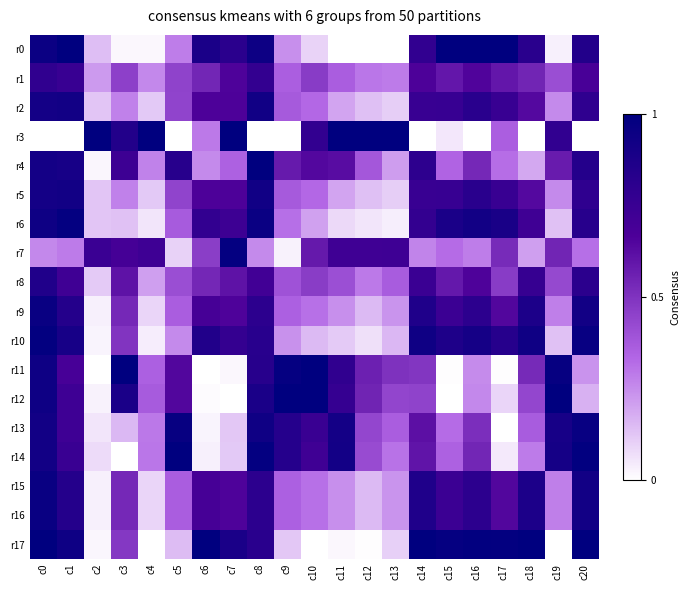

Reading left to right, extract all data points from this chart.

r0: c0=0.9	c1=1.0	c2=0.1	c3=0.0	c4=0.0	c5=0.3	c6=0.9	c7=0.8	c8=0.9	c9=0.2	c10=0.1	c11=0.0	c12=0.0	c13=0.0	c14=0.8	c15=1.0	c16=1.0	c17=1.0	c18=0.8	c19=0.0	c20=0.8
r1: c0=0.8	c1=0.8	c2=0.2	c3=0.5	c4=0.3	c5=0.4	c6=0.5	c7=0.7	c8=0.8	c9=0.4	c10=0.5	c11=0.4	c12=0.3	c13=0.3	c14=0.7	c15=0.6	c16=0.7	c17=0.6	c18=0.5	c19=0.4	c20=0.7
r2: c0=0.9	c1=0.9	c2=0.1	c3=0.3	c4=0.1	c5=0.4	c6=0.7	c7=0.7	c8=0.9	c9=0.4	c10=0.3	c11=0.2	c12=0.1	c13=0.1	c14=0.8	c15=0.8	c16=0.8	c17=0.8	c18=0.6	c19=0.3	c20=0.8
r3: c0=0.0	c1=0.0	c2=1.0	c3=0.8	c4=1.0	c5=0.0	c6=0.3	c7=1.0	c8=0.0	c9=0.0	c10=0.8	c11=1.0	c12=1.0	c13=1.0	c14=0.0	c15=0.1	c16=0.0	c17=0.4	c18=0.0	c19=0.8	c20=0.0
r4: c0=0.9	c1=0.9	c2=0.0	c3=0.7	c4=0.3	c5=0.8	c6=0.3	c7=0.4	c8=1.0	c9=0.6	c10=0.6	c11=0.6	c12=0.4	c13=0.2	c14=0.8	c15=0.3	c16=0.5	c17=0.3	c18=0.2	c19=0.6	c20=0.8
r5: c0=0.9	c1=0.9	c2=0.1	c3=0.3	c4=0.1	c5=0.4	c6=0.7	c7=0.7	c8=0.9	c9=0.4	c10=0.3	c11=0.2	c12=0.1	c13=0.1	c14=0.8	c15=0.8	c16=0.8	c17=0.8	c18=0.6	c19=0.3	c20=0.8
r6: c0=0.9	c1=1.0	c2=0.1	c3=0.1	c4=0.1	c5=0.4	c6=0.8	c7=0.7	c8=0.9	c9=0.3	c10=0.2	c11=0.1	c12=0.1	c13=0.0	c14=0.8	c15=0.9	c16=0.9	c17=0.9	c18=0.7	c19=0.1	c20=0.8
r7: c0=0.3	c1=0.3	c2=0.7	c3=0.7	c4=0.7	c5=0.1	c6=0.5	c7=1.0	c8=0.3	c9=0.0	c10=0.6	c11=0.7	c12=0.7	c13=0.7	c14=0.3	c15=0.3	c16=0.3	c17=0.5	c18=0.2	c19=0.5	c20=0.3
r8: c0=0.9	c1=0.7	c2=0.1	c3=0.6	c4=0.2	c5=0.4	c6=0.5	c7=0.6	c8=0.7	c9=0.4	c10=0.5	c11=0.4	c12=0.3	c13=0.4	c14=0.7	c15=0.6	c16=0.7	c17=0.5	c18=0.8	c19=0.4	c20=0.8
r9: c0=1.0	c1=0.8	c2=0.0	c3=0.5	c4=0.1	c5=0.4	c6=0.7	c7=0.7	c8=0.8	c9=0.4	c10=0.3	c11=0.2	c12=0.2	c13=0.2	c14=0.9	c15=0.7	c16=0.8	c17=0.6	c18=0.9	c19=0.3	c20=0.9
r10: c0=1.0	c1=0.9	c2=0.0	c3=0.5	c4=0.0	c5=0.3	c6=0.9	c7=0.8	c8=0.8	c9=0.2	c10=0.2	c11=0.1	c12=0.1	c13=0.2	c14=0.9	c15=0.9	c16=0.9	c17=0.8	c18=0.9	c19=0.1	c20=1.0
r11: c0=0.9	c1=0.7	c2=0.0	c3=1.0	c4=0.4	c5=0.6	c6=0.0	c7=0.0	c8=0.8	c9=1.0	c10=1.0	c11=0.8	c12=0.6	c13=0.5	c14=0.5	c15=0.0	c16=0.3	c17=0.0	c18=0.5	c19=1.0	c20=0.2
r12: c0=0.9	c1=0.7	c2=0.0	c3=0.9	c4=0.4	c5=0.6	c6=0.0	c7=0.0	c8=0.9	c9=1.0	c10=1.0	c11=0.8	c12=0.5	c13=0.4	c14=0.4	c15=0.0	c16=0.3	c17=0.1	c18=0.4	c19=1.0	c20=0.2
r13: c0=0.9	c1=0.7	c2=0.1	c3=0.2	c4=0.3	c5=1.0	c6=0.0	c7=0.1	c8=0.9	c9=0.8	c10=0.7	c11=0.9	c12=0.4	c13=0.4	c14=0.6	c15=0.3	c16=0.5	c17=0.0	c18=0.4	c19=0.9	c20=1.0
r14: c0=0.9	c1=0.7	c2=0.1	c3=0.0	c4=0.3	c5=1.0	c6=0.0	c7=0.1	c8=1.0	c9=0.8	c10=0.7	c11=0.9	c12=0.4	c13=0.3	c14=0.6	c15=0.3	c16=0.5	c17=0.1	c18=0.3	c19=0.9	c20=1.0
r15: c0=1.0	c1=0.8	c2=0.0	c3=0.5	c4=0.1	c5=0.4	c6=0.7	c7=0.7	c8=0.8	c9=0.4	c10=0.3	c11=0.2	c12=0.2	c13=0.2	c14=0.9	c15=0.7	c16=0.8	c17=0.6	c18=0.9	c19=0.3	c20=0.9
r16: c0=1.0	c1=0.8	c2=0.0	c3=0.5	c4=0.1	c5=0.4	c6=0.7	c7=0.7	c8=0.8	c9=0.4	c10=0.3	c11=0.2	c12=0.2	c13=0.2	c14=0.9	c15=0.7	c16=0.8	c17=0.6	c18=0.9	c19=0.3	c20=0.9
r17: c0=1.0	c1=0.9	c2=0.0	c3=0.5	c4=0.0	c5=0.1	c6=1.0	c7=0.9	c8=0.8	c9=0.1	c10=0.0	c11=0.0	c12=0.0	c13=0.1	c14=1.0	c15=1.0	c16=1.0	c17=1.0	c18=1.0	c19=0.0	c20=1.0